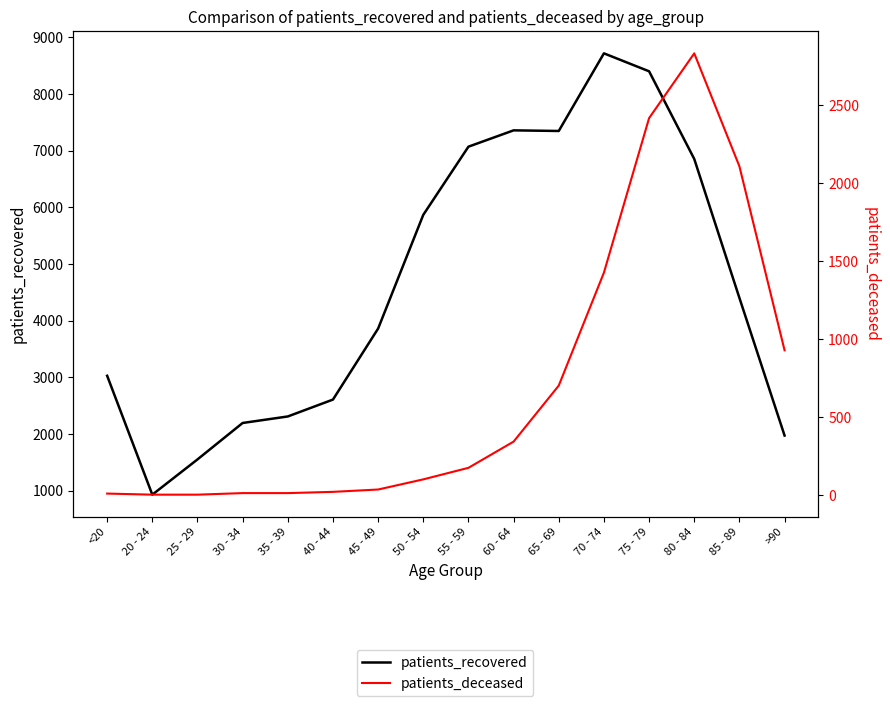

The patients_deceased series shows 857 at 70 - 74. True or false?

False